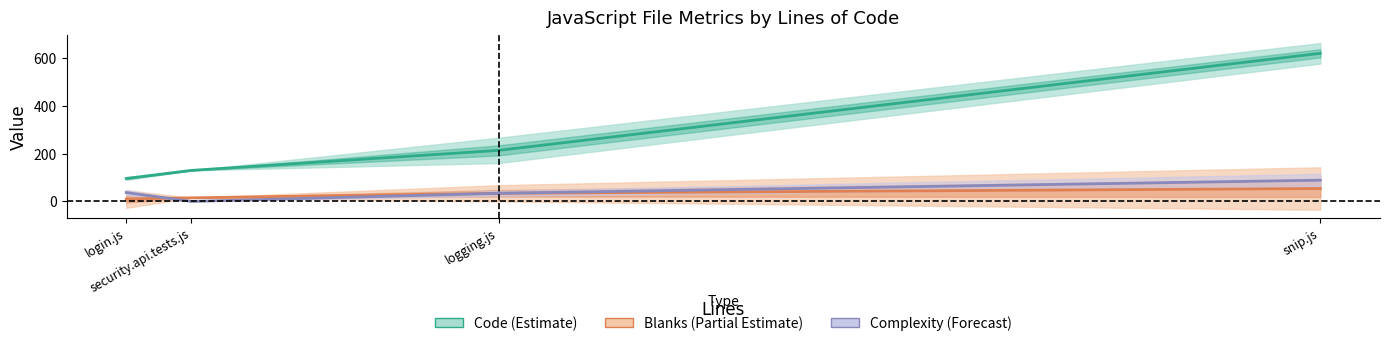

What position from the left is security.api.tests.js?

2